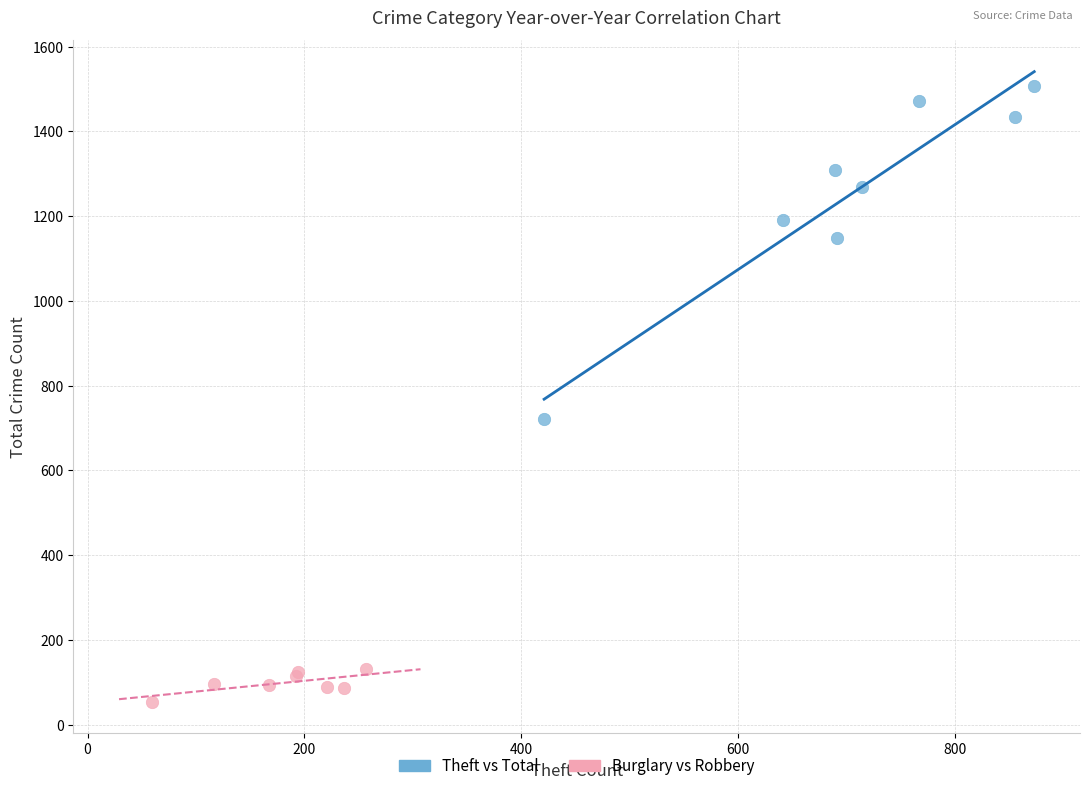

What are all the series names shown in the legend?

Theft vs Total, Burglary vs Robbery